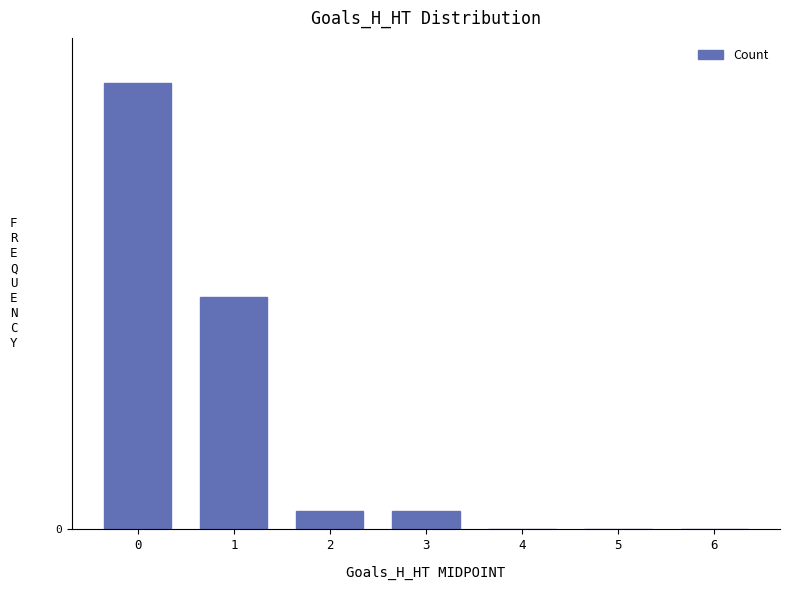

Are the bars horizontal?

No